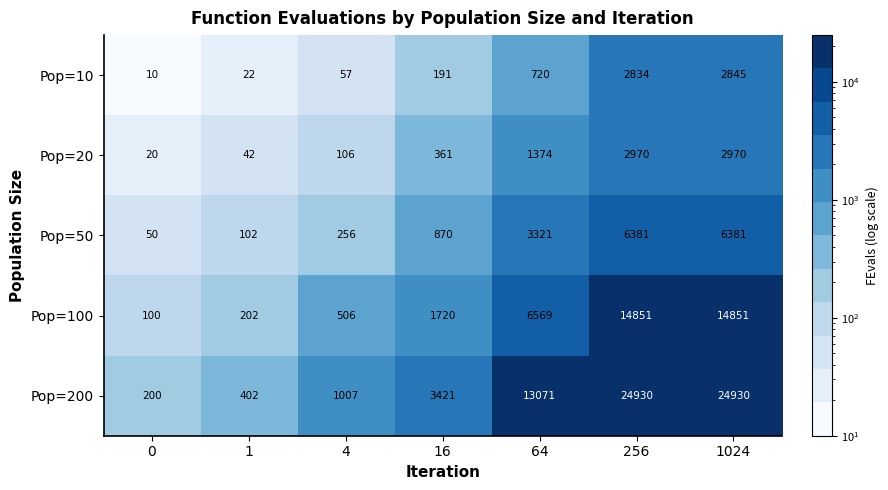

What is the sum of all Pop=50 values?

17361